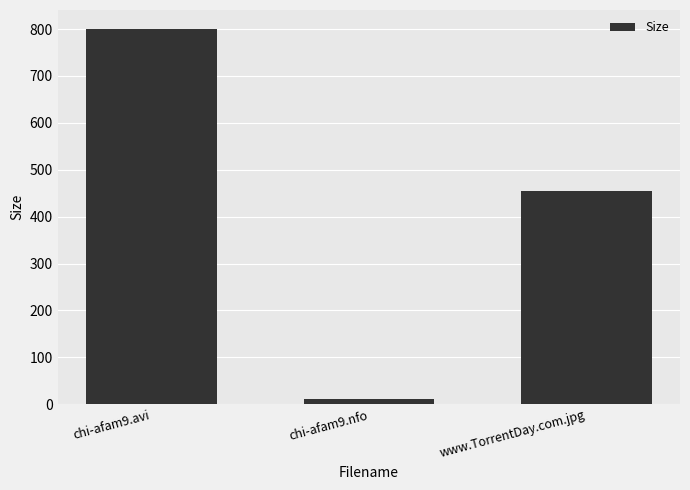

How many series are shown in this chart?

1